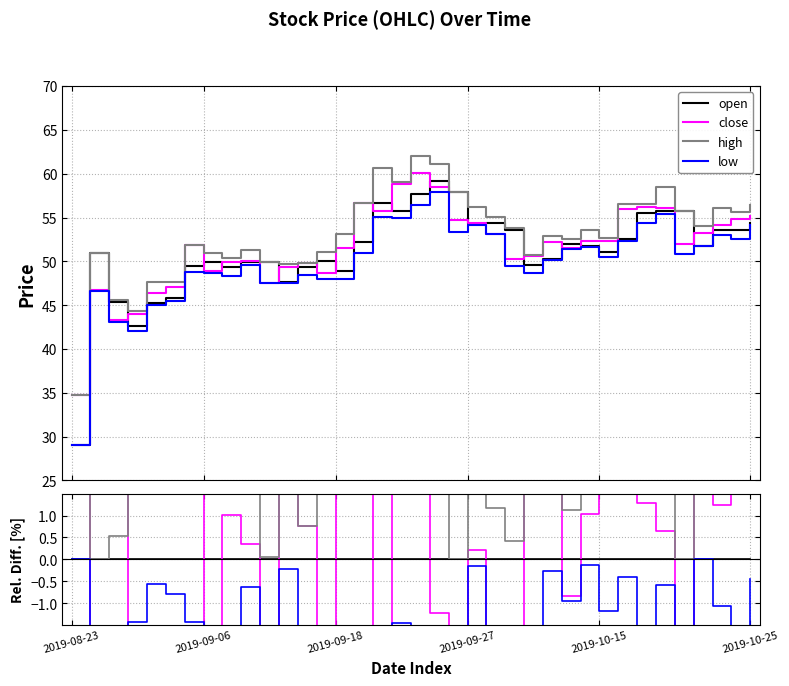

Reading right to left, what are all the values shown in this chart?

open: 0.0	0.0	0.0	0.0	0.0	0.0	0.0	0.0	0.0	0.0	0.0	0.0	0.0	0.0	0.0	0.0	0.0	0.0	0.0	0.0	0.0	0.0	0.0	0.0	0.0	0.0	0.0	0.0	0.0	0.0	0.0	0.0	0.0	0.0	0.0	0.0	0.0
close: 1.5	2.2	1.2	2.9	-6.8	0.6	1.3	6.4	2.4	1.0	-0.8	3.9	2.1	-6.2	-2.4	0.2	-5.4	-1.2	4.2	5.6	-1.6	8.5	5.3	-2.9	0.8	3.7	-4.7	0.3	1.0	-2.3	4.7	2.9	2.5	3.2	-4.6	-8.2	20.0
high: 3.7	3.7	4.8	4.4	0.0	4.9	1.9	7.5	3.2	3.6	1.1	5.2	2.3	0.4	1.2	3.6	0.0	3.2	7.3	5.9	7.0	8.5	8.5	1.9	0.8	4.2	0.1	2.7	2.0	2.0	4.7	4.0	5.4	4.0	0.5	0.0	20.0
low: -0.4	-1.9	-1.1	0.0	-8.8	-0.6	-2.0	-0.4	-1.2	-0.1	-0.9	-0.3	-1.8	-7.7	-2.4	-0.1	-7.8	-2.2	-2.2	-1.5	-2.9	-2.4	-1.9	-4.2	-1.9	-0.2	-4.7	-0.6	-2.1	-2.7	-1.4	-0.8	-0.6	-1.4	-5.1	-8.6	0.0